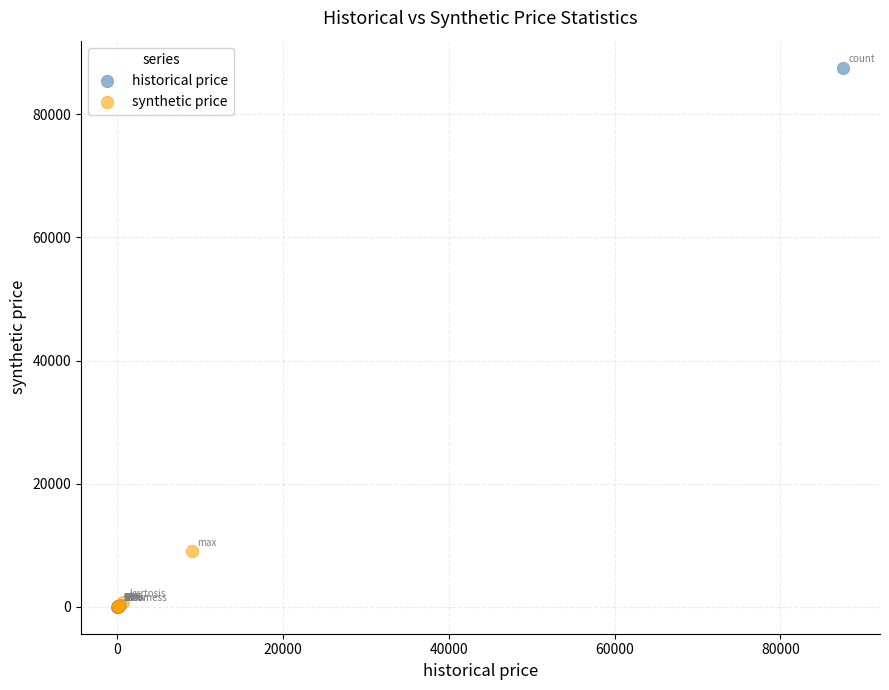

Which series has the largest Y range (max minus min)?

historical price